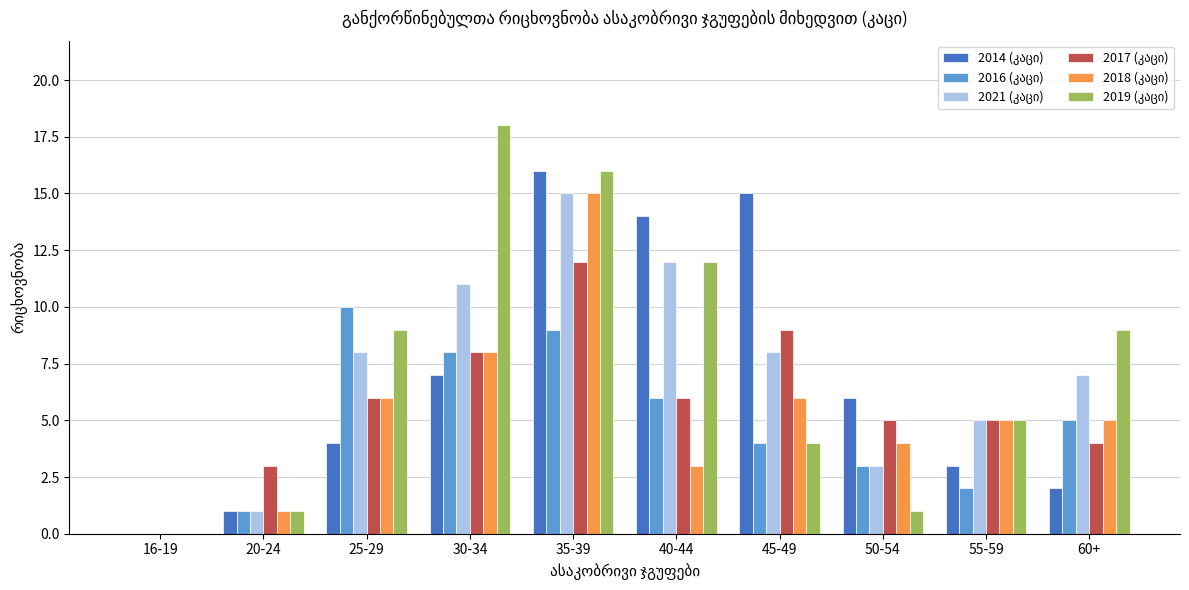

Count the number of categories in the chart.

10